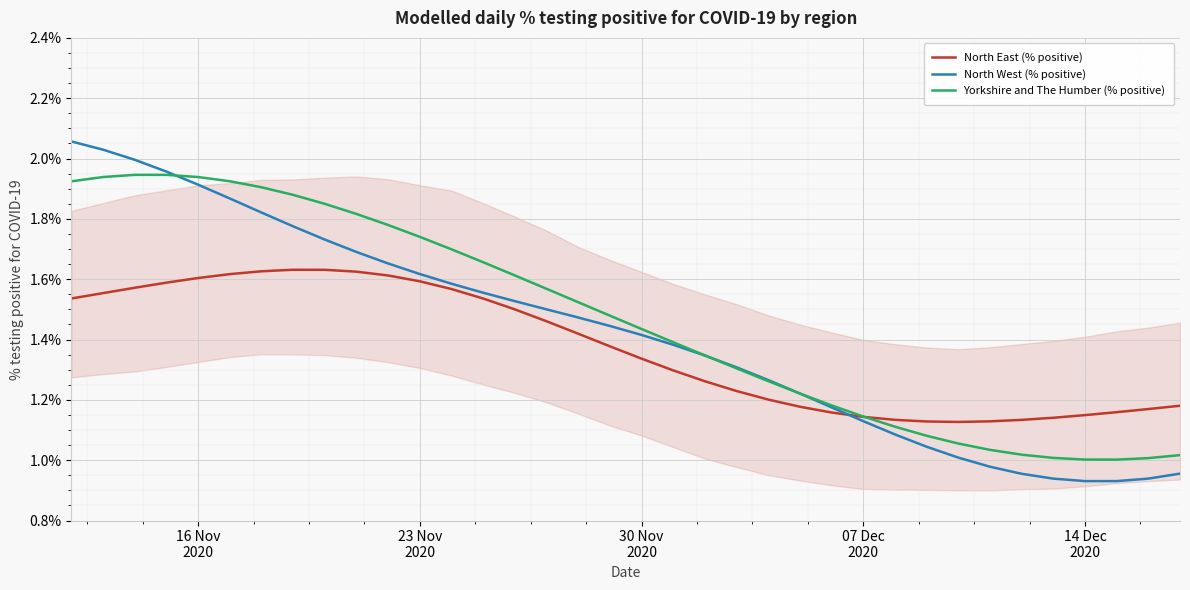

Which series has the widest spread of values?

North West (% positive)